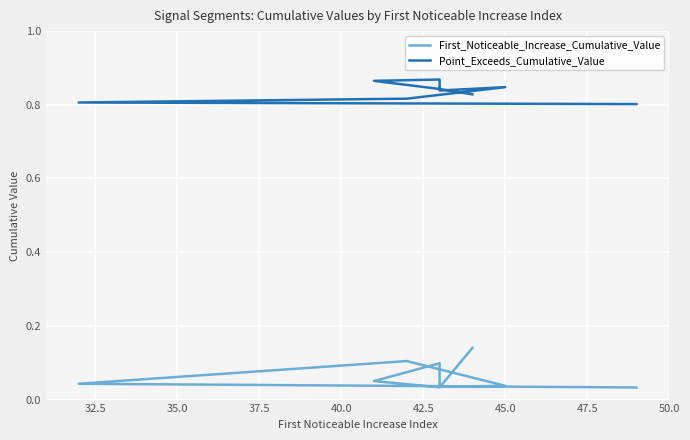

What is the spread (max minus min) of values at 35.0?

0.8